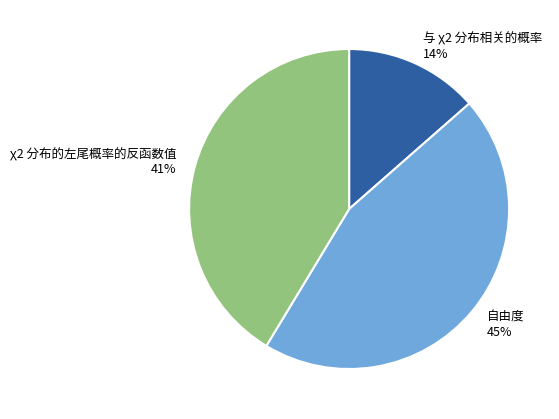

Which has a higher value, 与 χ2 分布相关的概率 or 自由度?

自由度